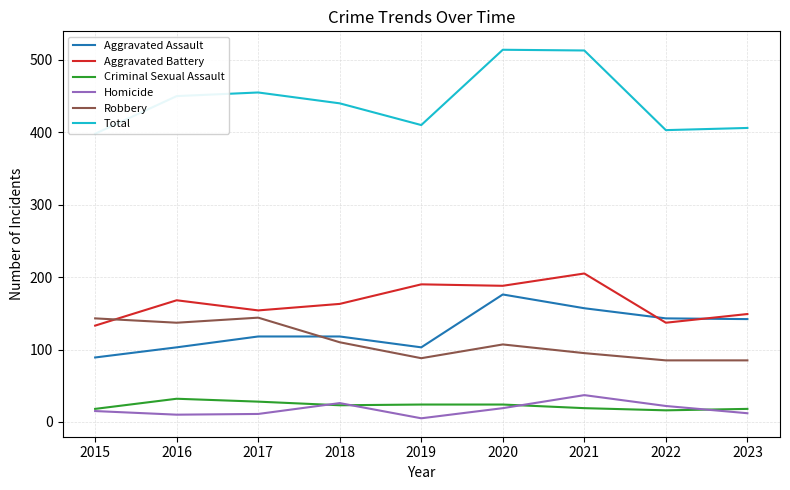

True or false: Aggravated Assault has a value of 37 at 2017.

False